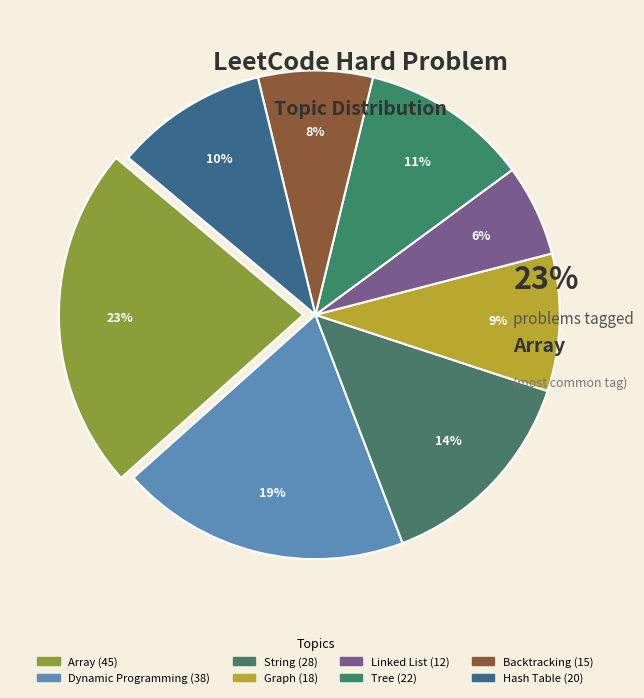

Rank the categories by value from highest to lowest.

Array, Dynamic Programming, String, Tree, Hash Table, Graph, Backtracking, Linked List